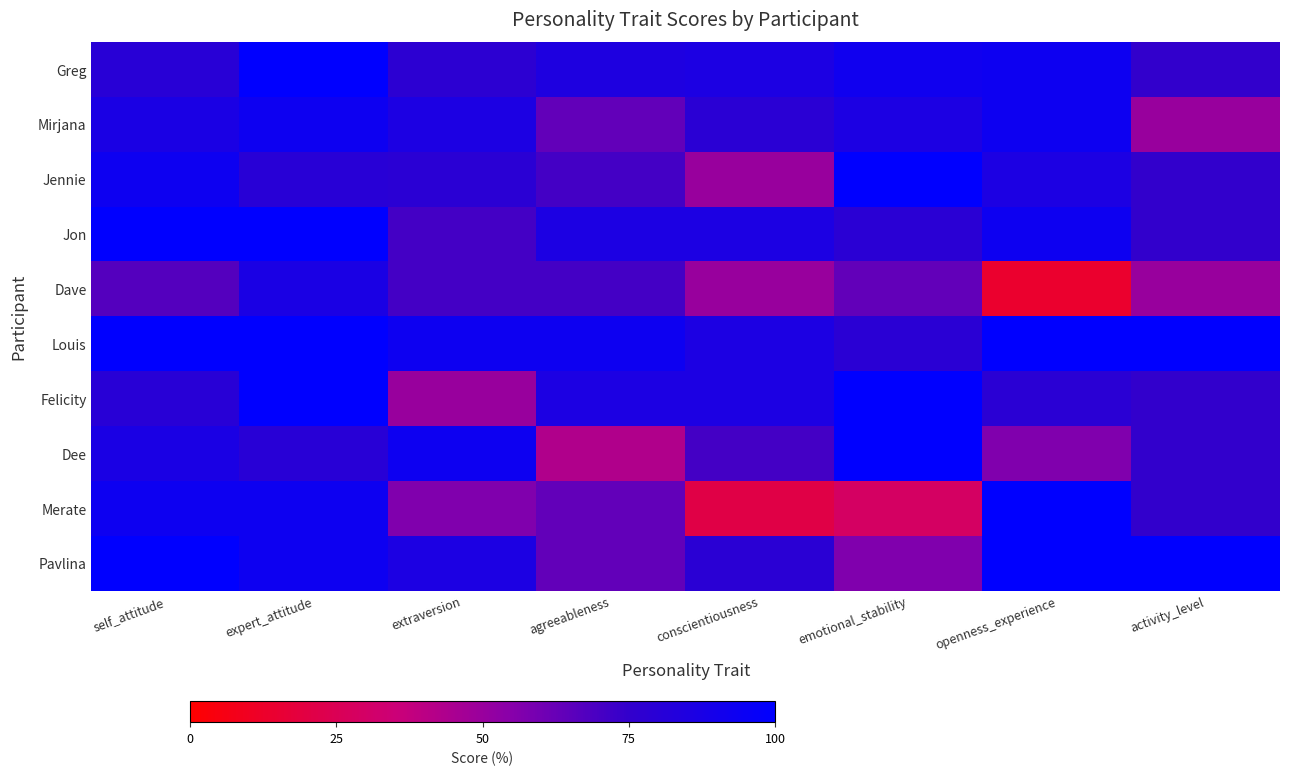

At how many categories does at least one series exceed 35?

8